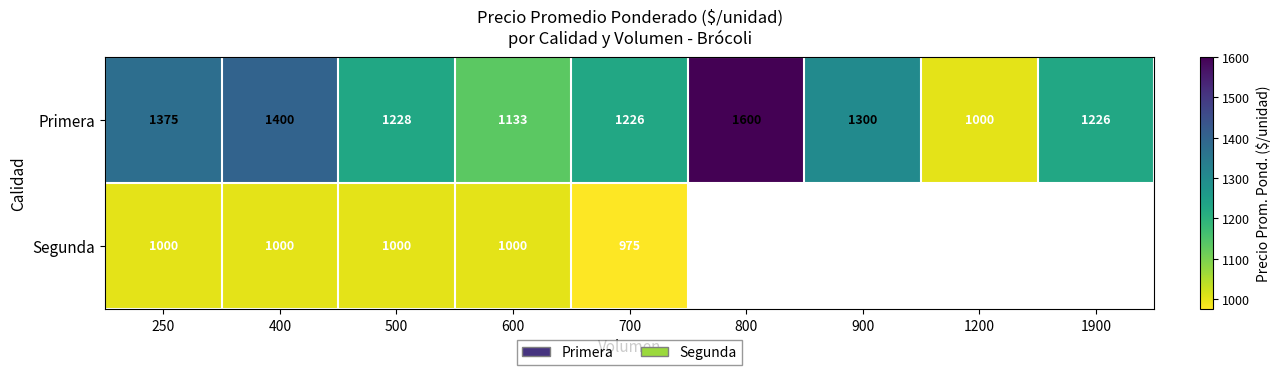

Rank the series at 500 from lowest to highest value.

Segunda, Primera